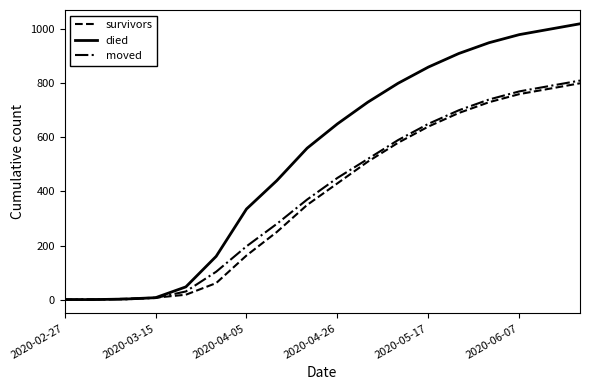

Which series has the largest range (max minus min)?

died